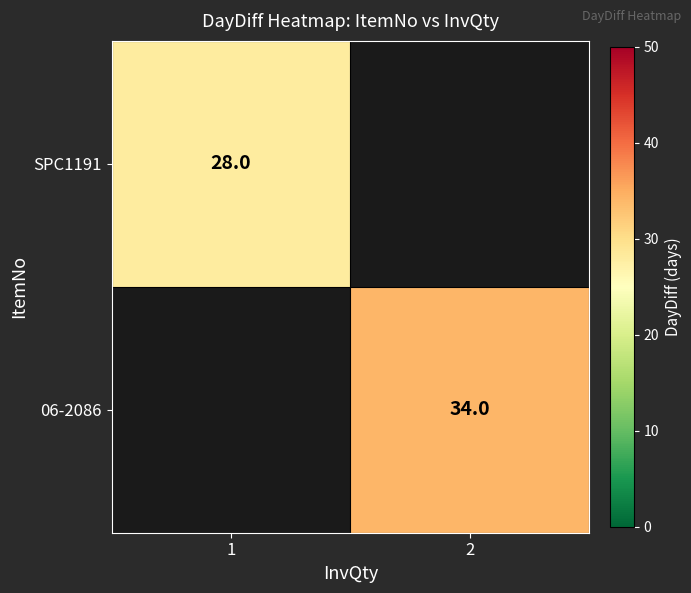

The value of 06-2086 at 2 is 34. True or false?

True